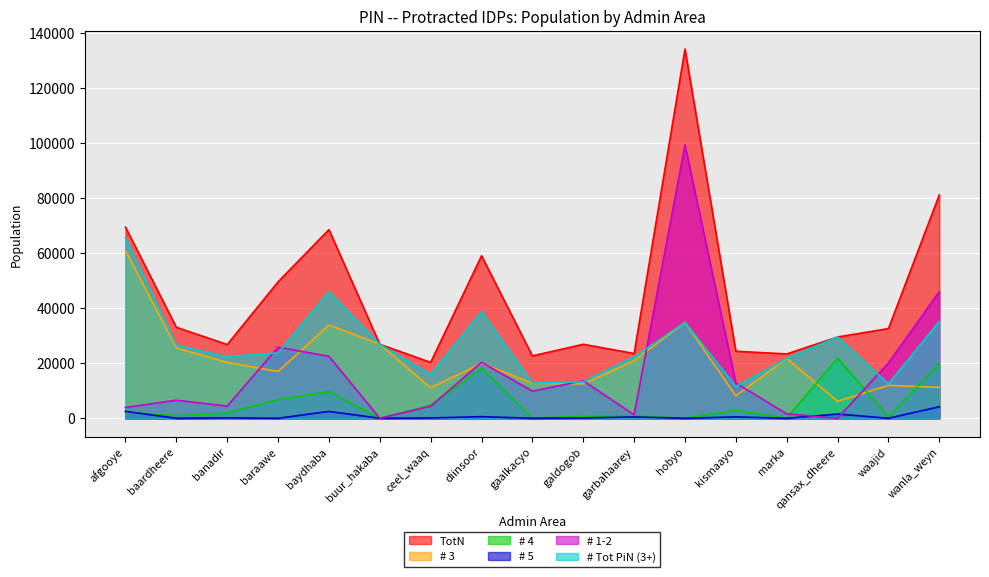

What is the total value across all series at wanla_weyn?

197607